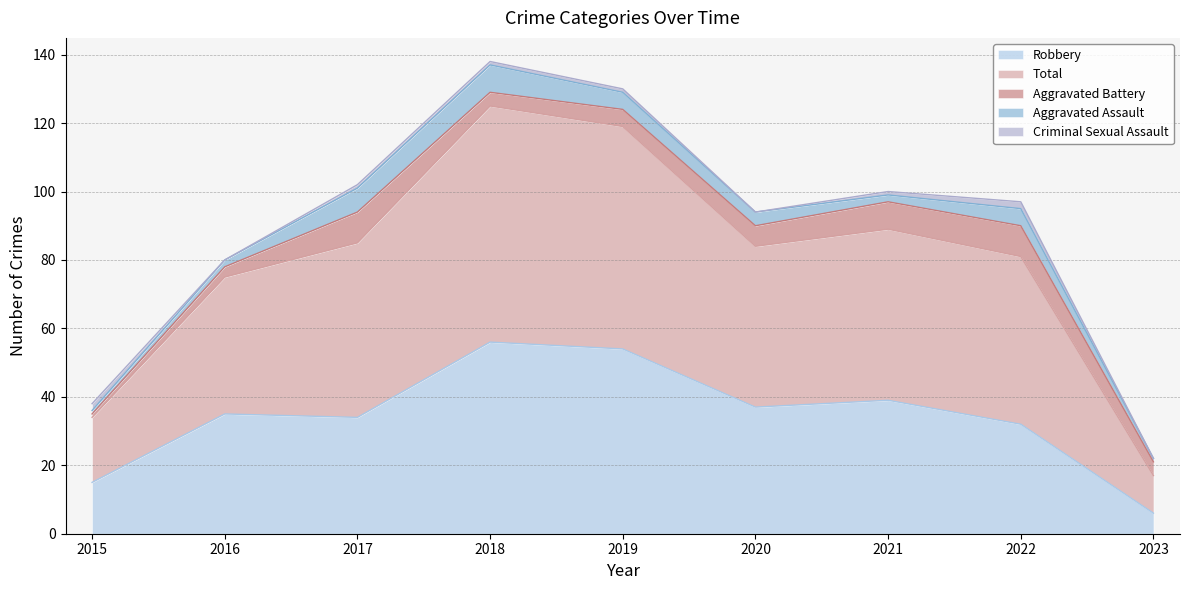

At which category does Robbery reach its first local peak?

2016